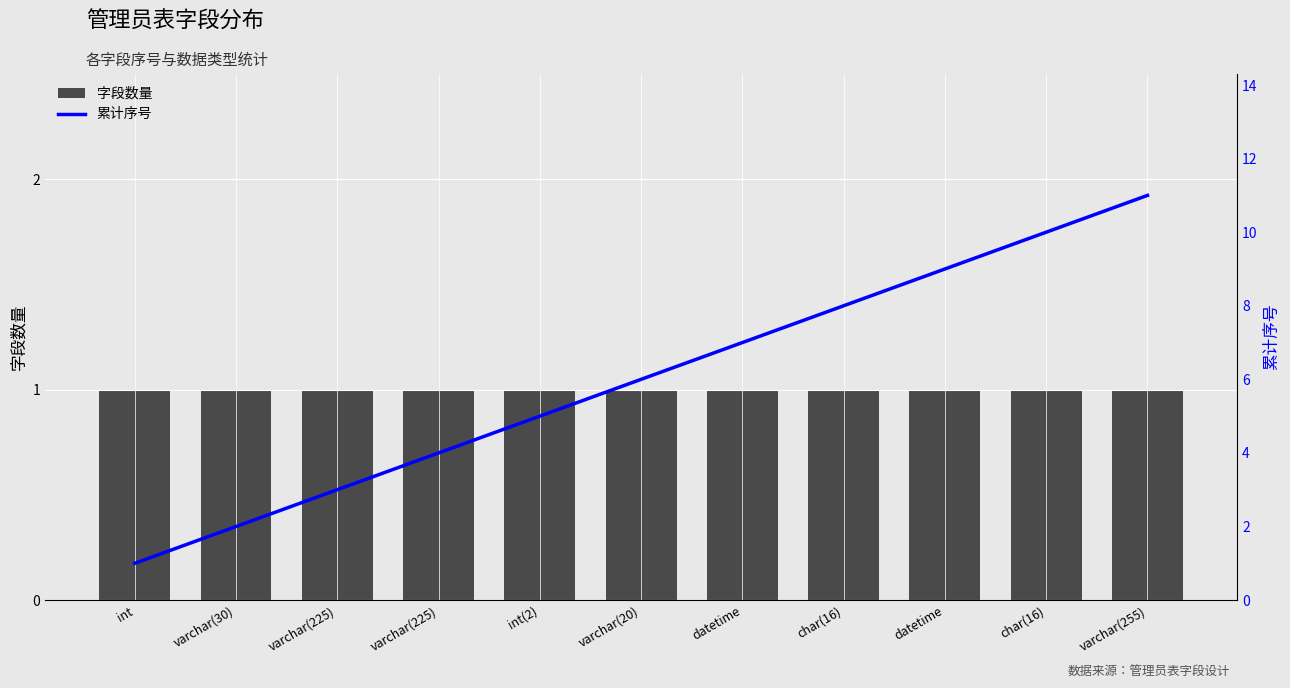

The value of 累计序号 at datetime is 4. True or false?

False